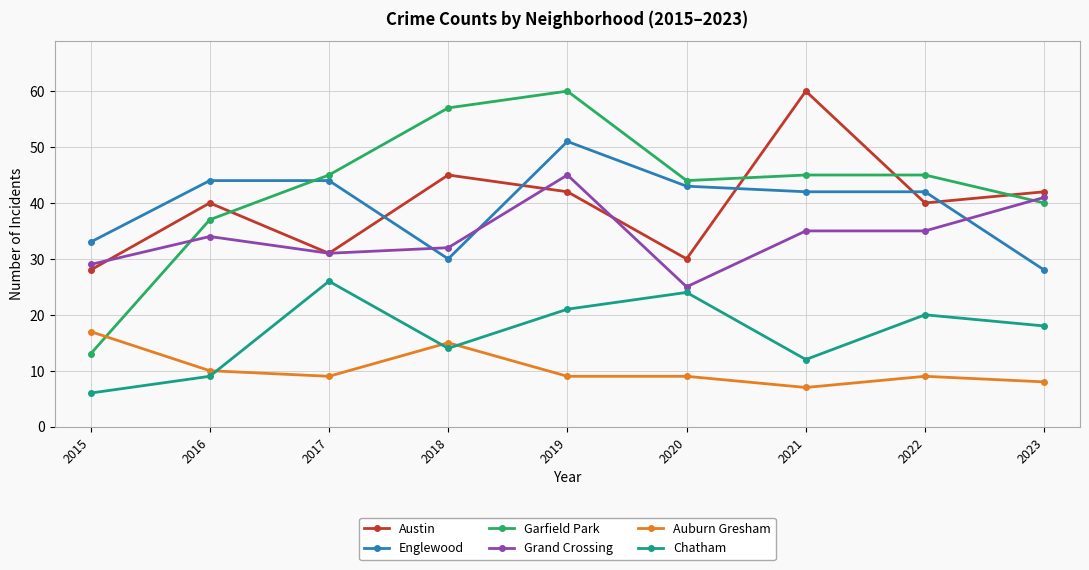

What is the maximum value shown in the chart?

60